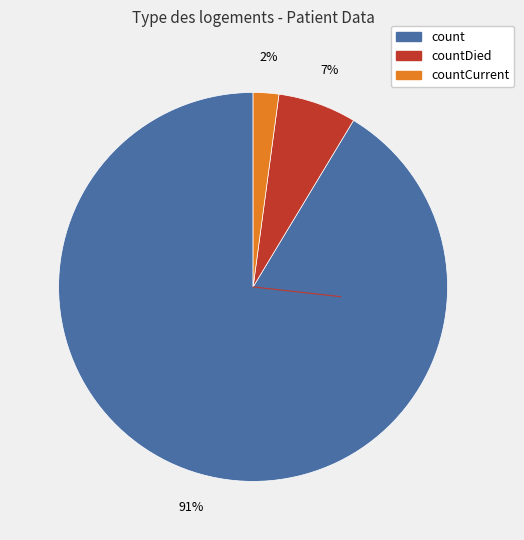

To the nearest percent, what is the difference between the largest and smallest slice percentages?

89%